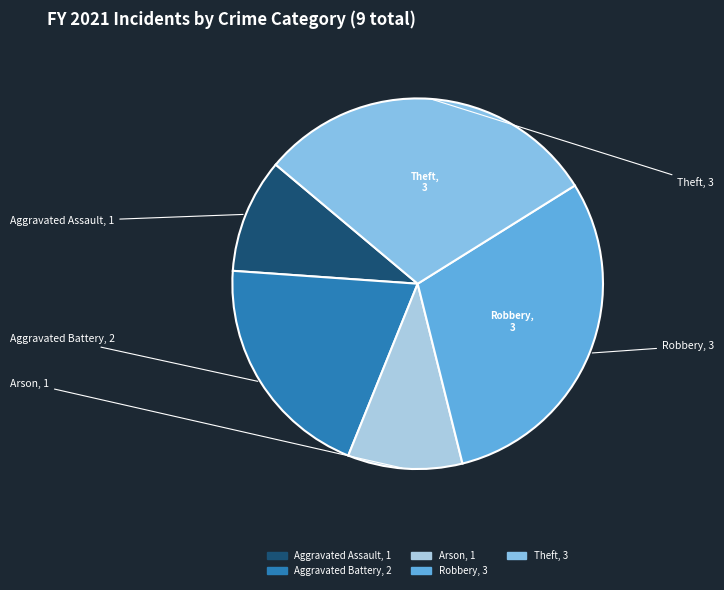

Does Arson represent more than half of the total?

No